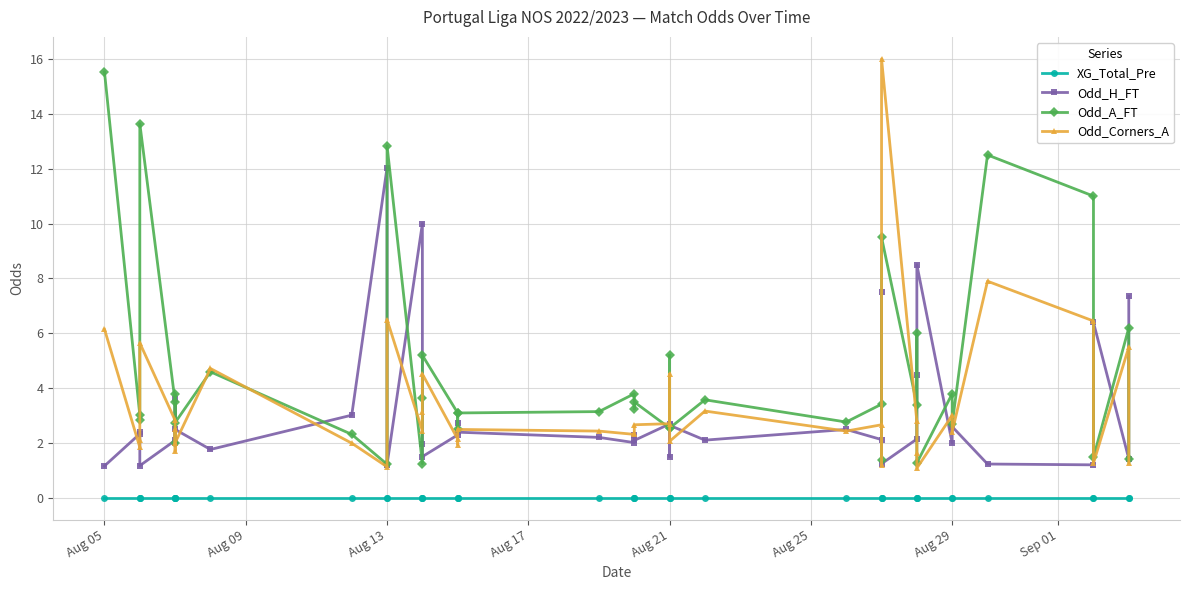

At which category does Odd_H_FT reach its first local peak?

Aug 13